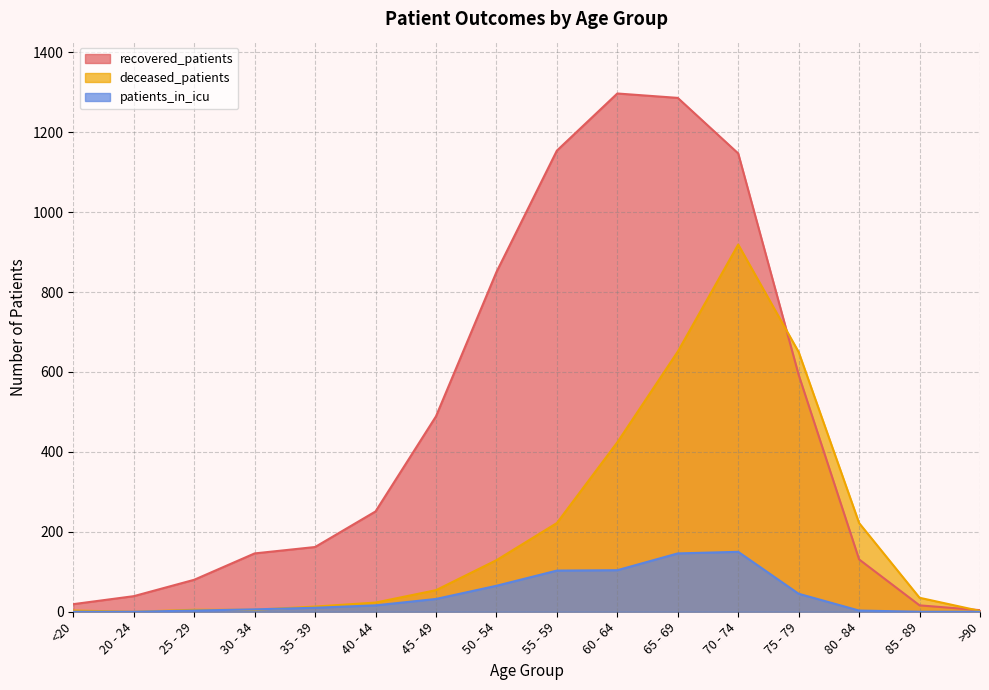

True or false: recovered_patients and patients_in_icu cross at least once.

False